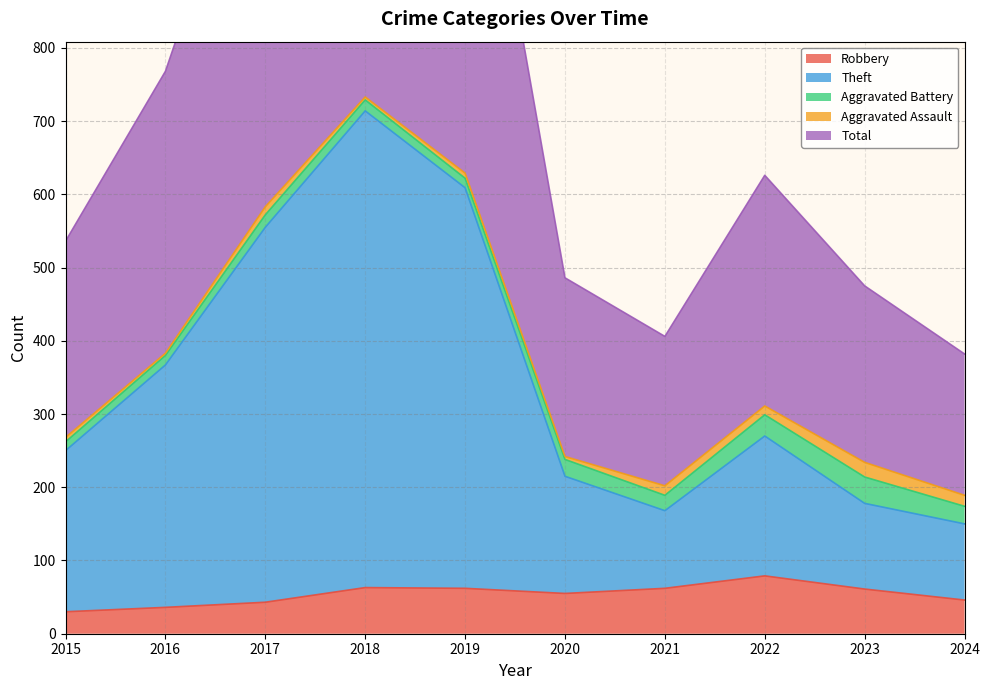

Where is the first local maximum for Total?

2018